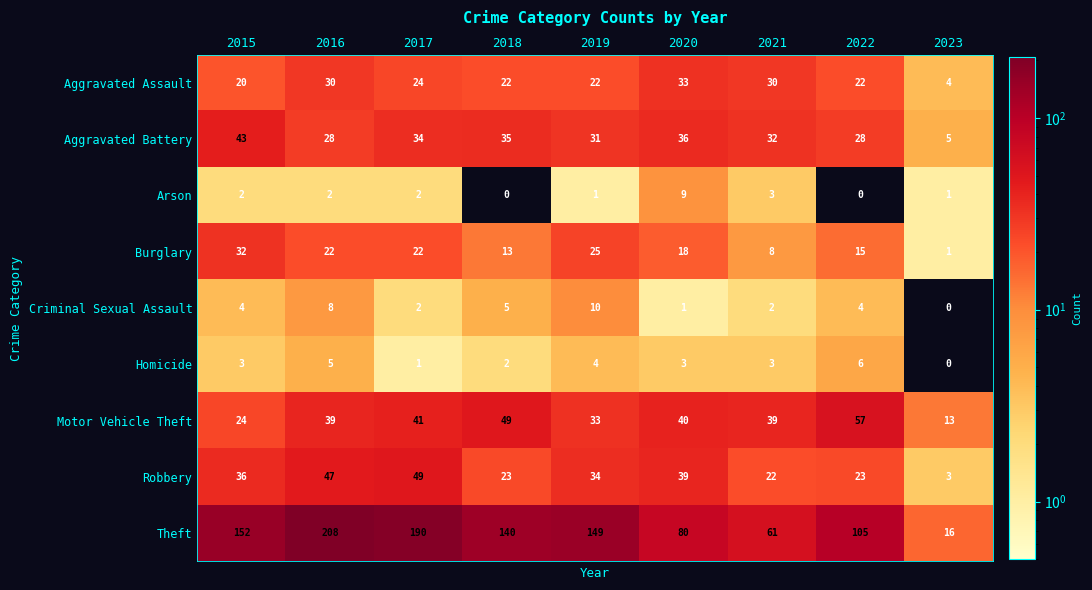

The Arson series shows 3 at 2021. True or false?

True